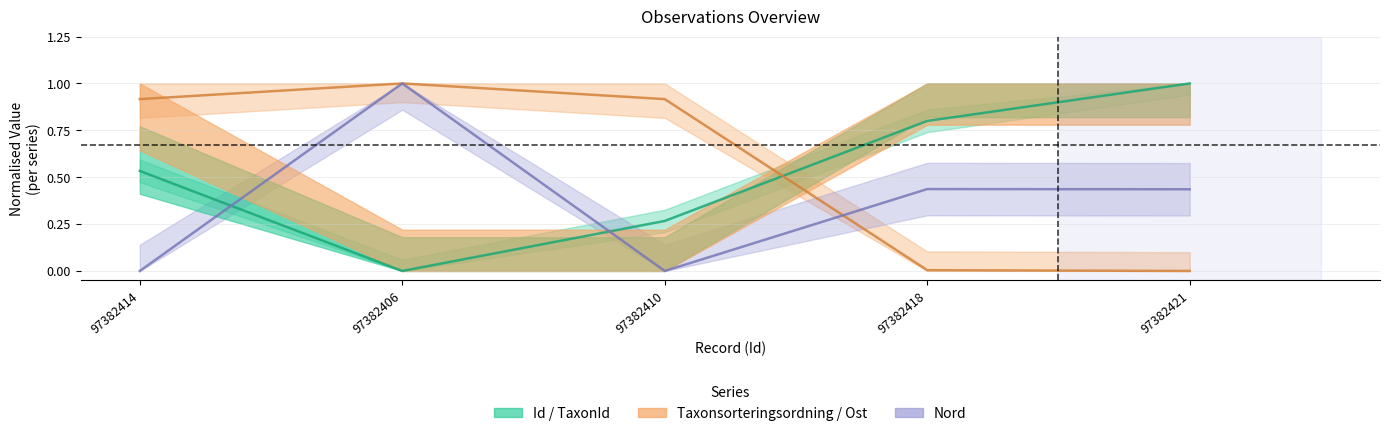

What is the difference between the maximum and minimum values in the Id series?

1.0